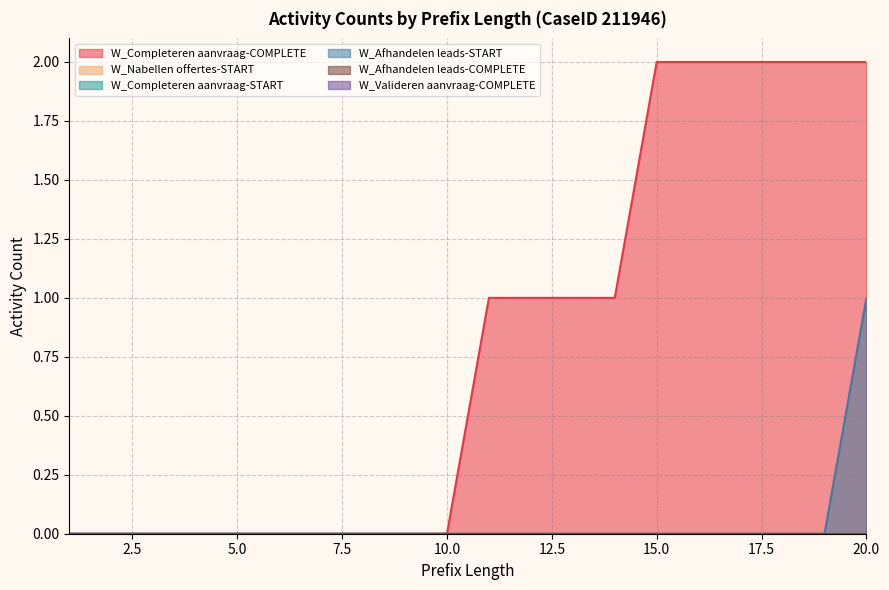

At which label does W_Nabellen offertes-START reach its peak?

1